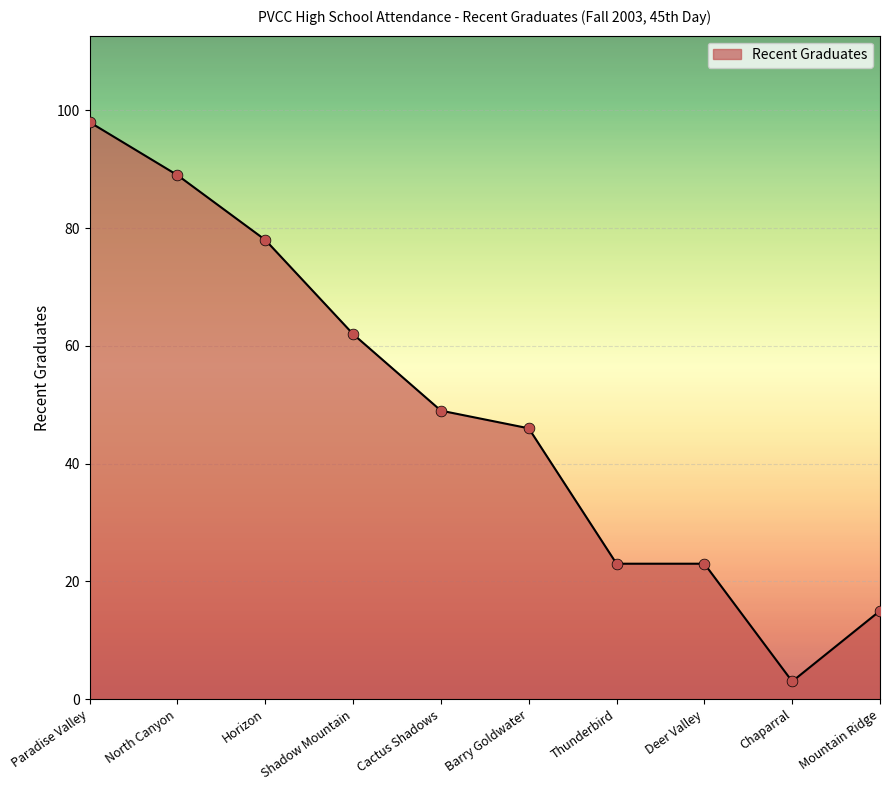

Which has a higher value, Barry Goldwater or Thunderbird?

Barry Goldwater